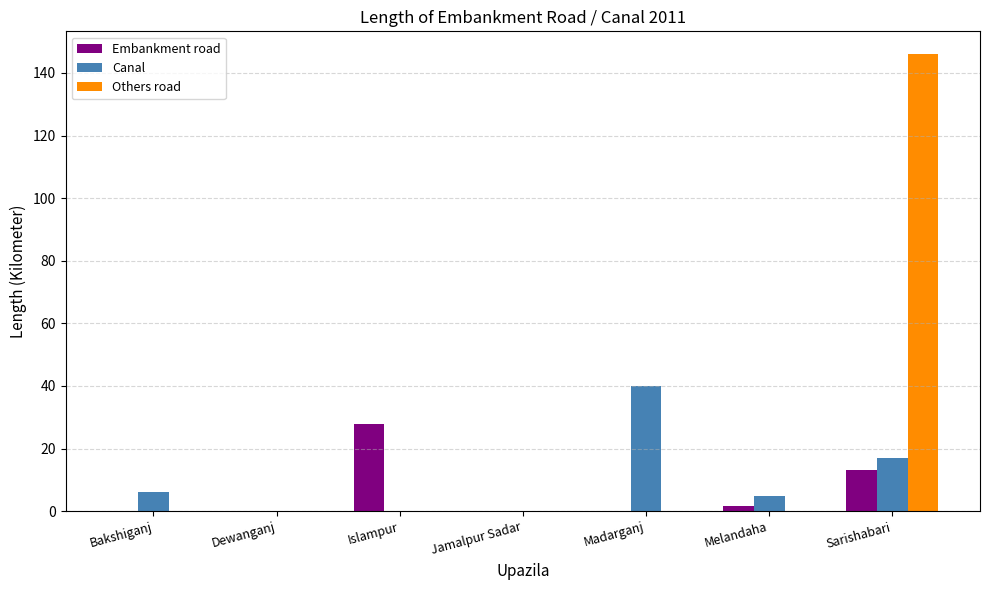

At which label does Canal reach its peak?

Madarganj